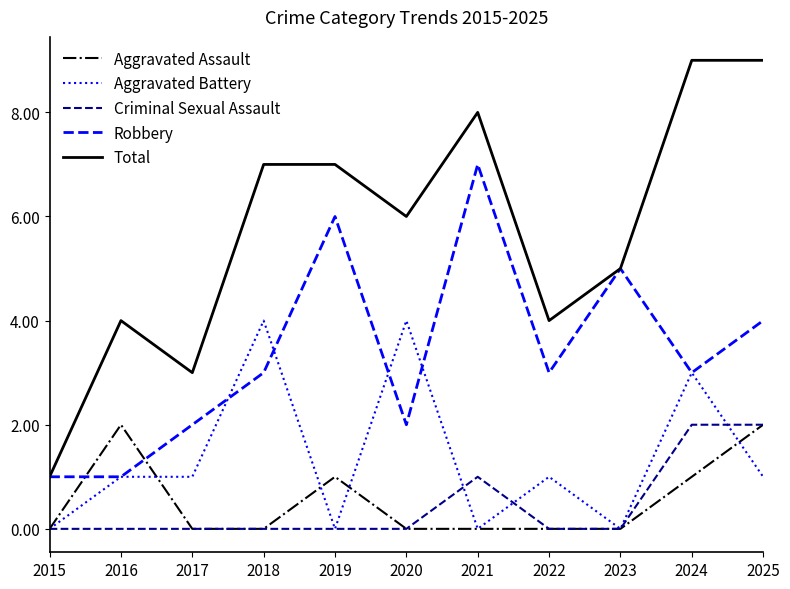

Is it true that Robbery equals 6 at 2019?

True